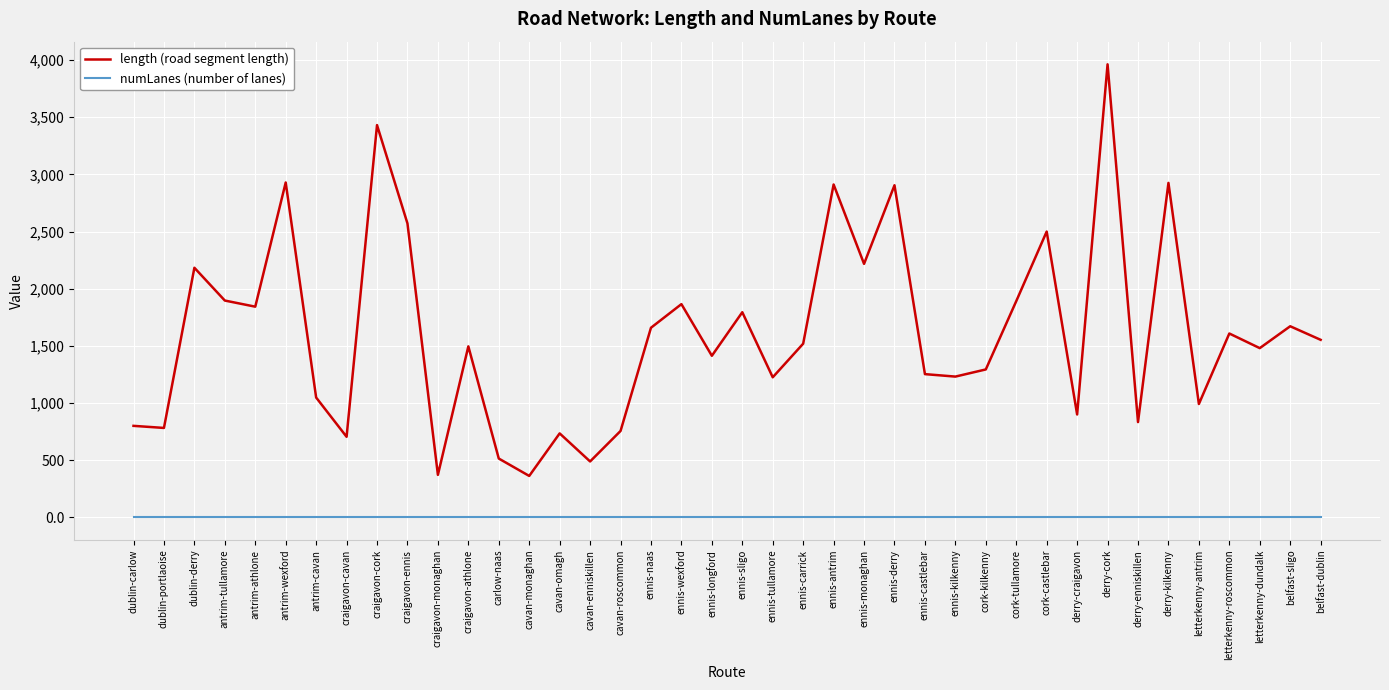

Which series has the widest spread of values?

length (road segment length)